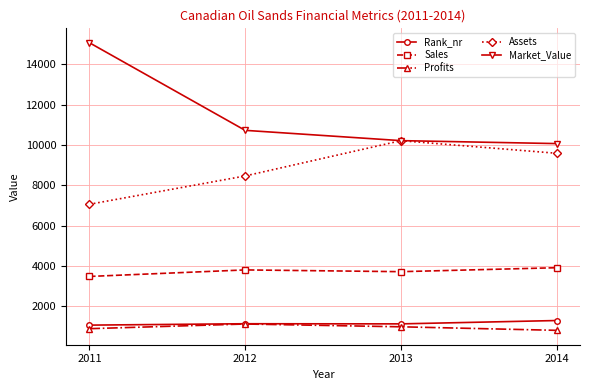

What is the average value of the Rank_nr series?

1157.8